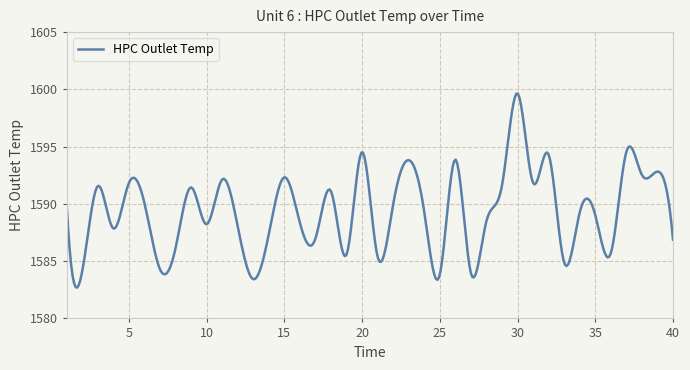

What is the smallest value displayed?

1582.7